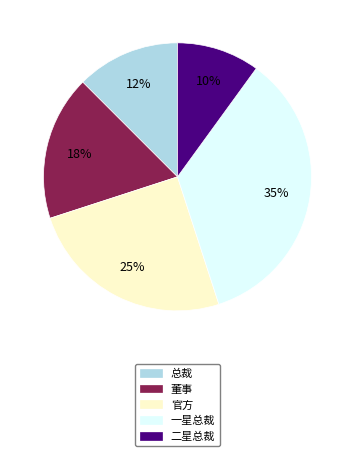

Does any single category account for the majority?

No